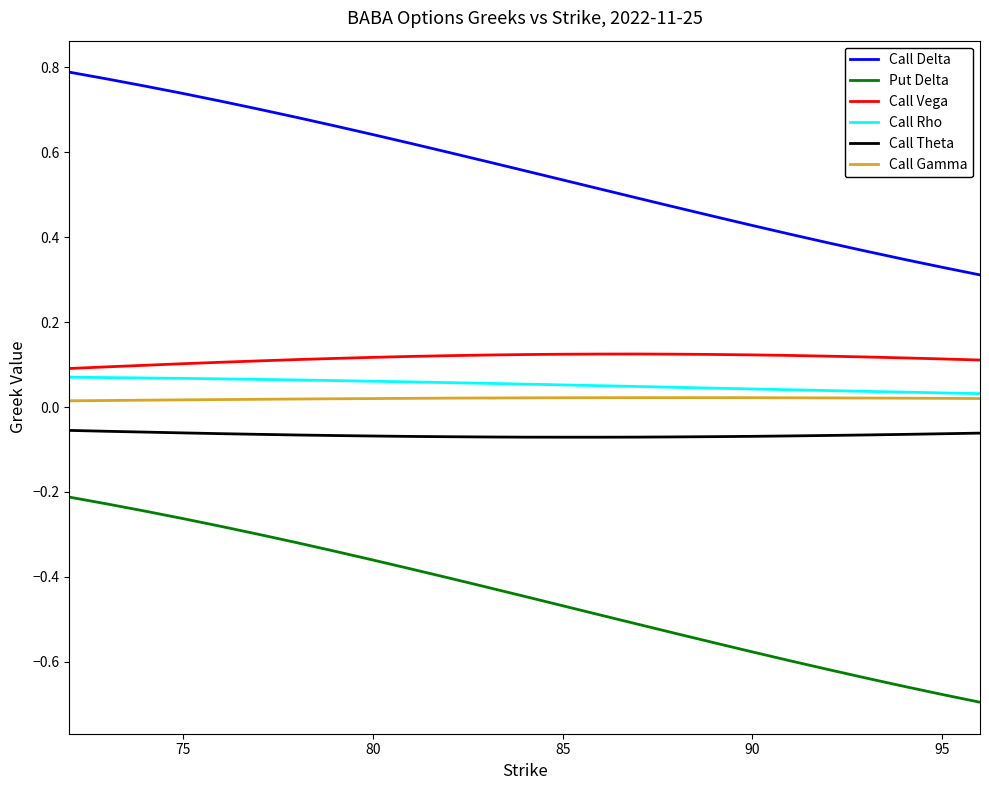

Which series has the largest total across all categories?

Call Delta